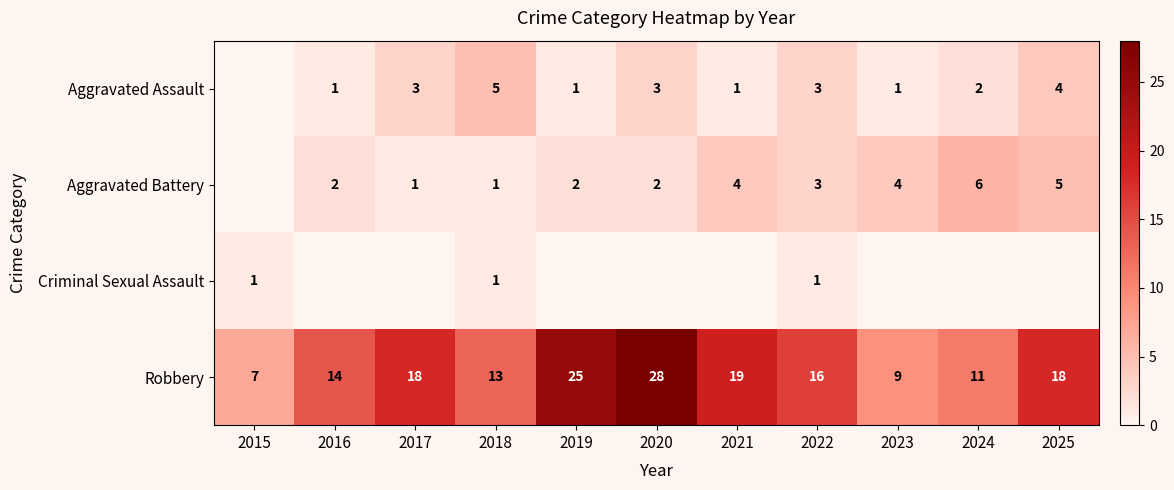

What is the approximate value of Robbery at 2025?

18